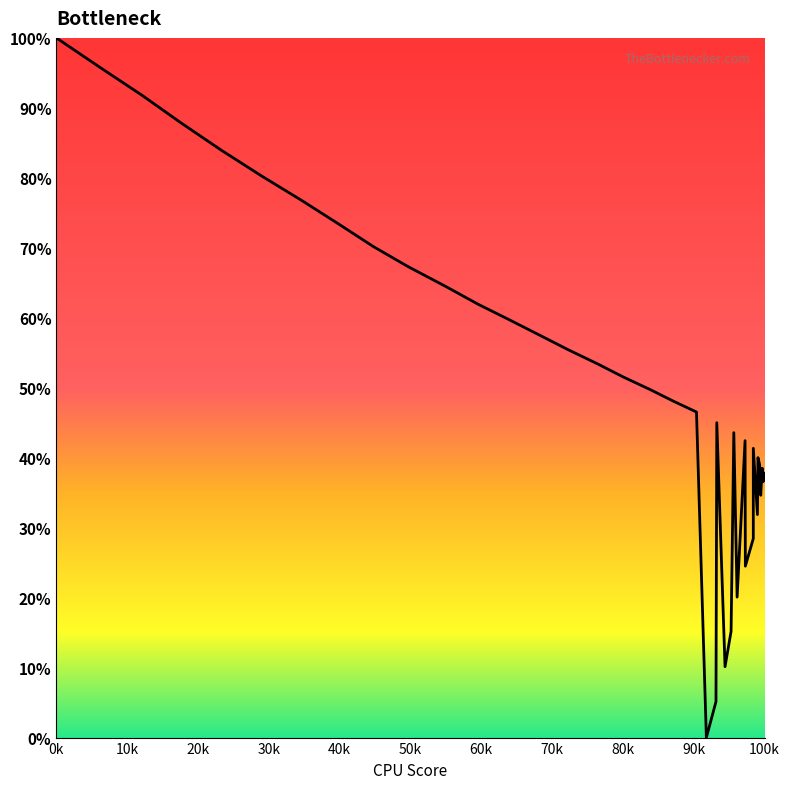

Which category has the highest value across all series?

0k